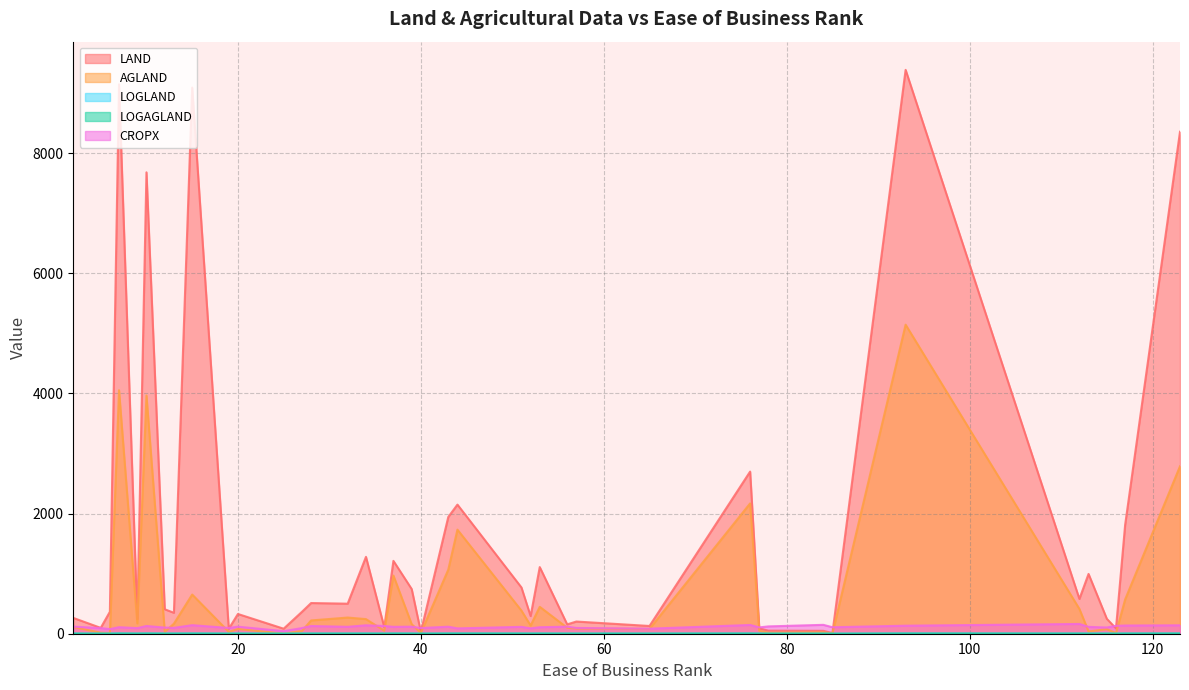

What is the average value of the LAND series?

1600.4